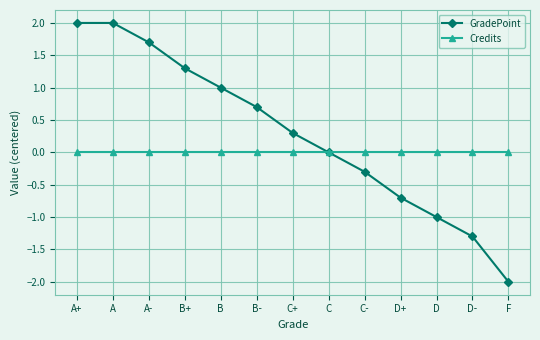

Rank the series by their maximum value, from highest to lowest.

GradePoint, Credits